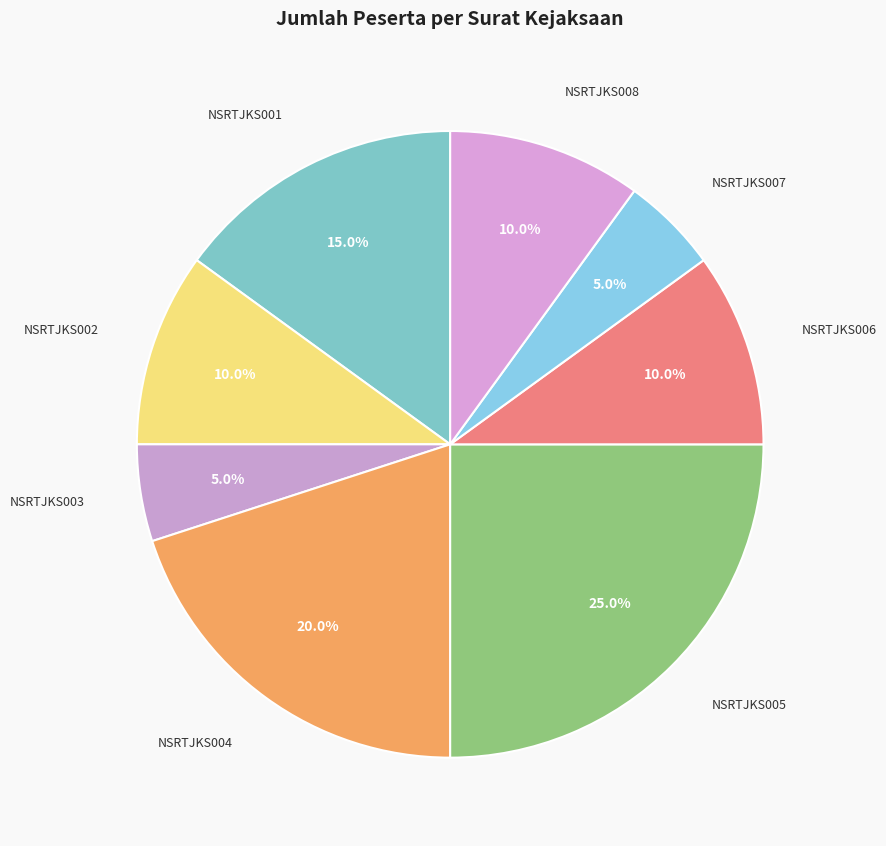

The NSRTJKS006 slice represents 10% of the pie. True or false?

True